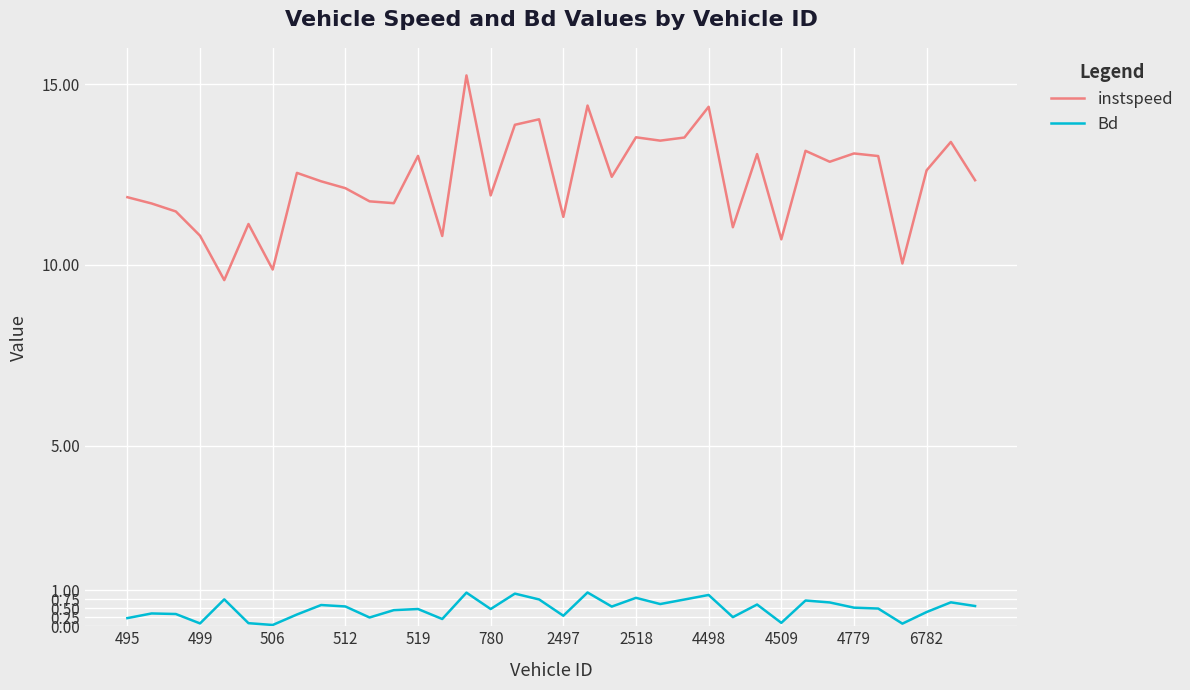

What is the sum of all Bd values?

17.5